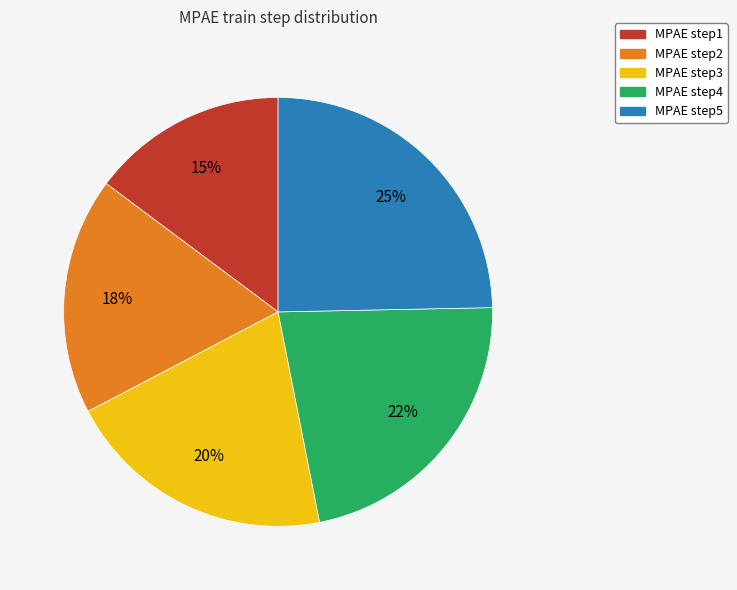

Between MPAE step1 and MPAE step5, which is larger?

MPAE step5